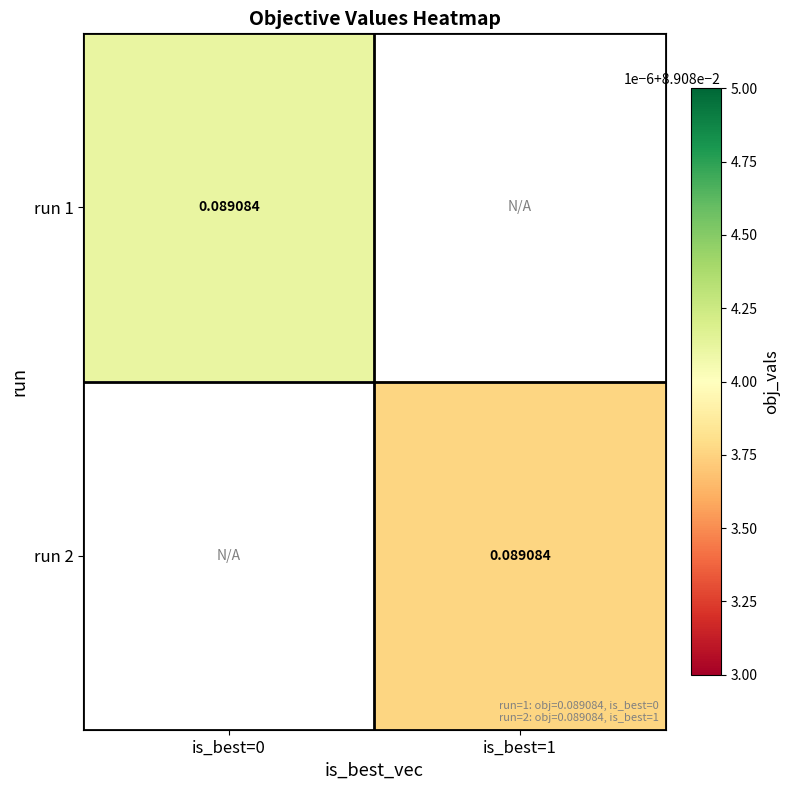

At how many categories does at least one series exceed 0?

2